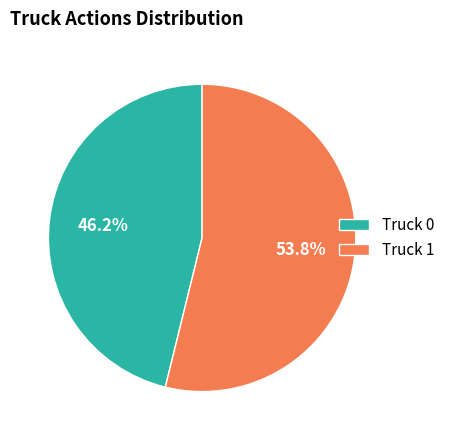

Is it true that Truck 0 is 57% of the pie?

False